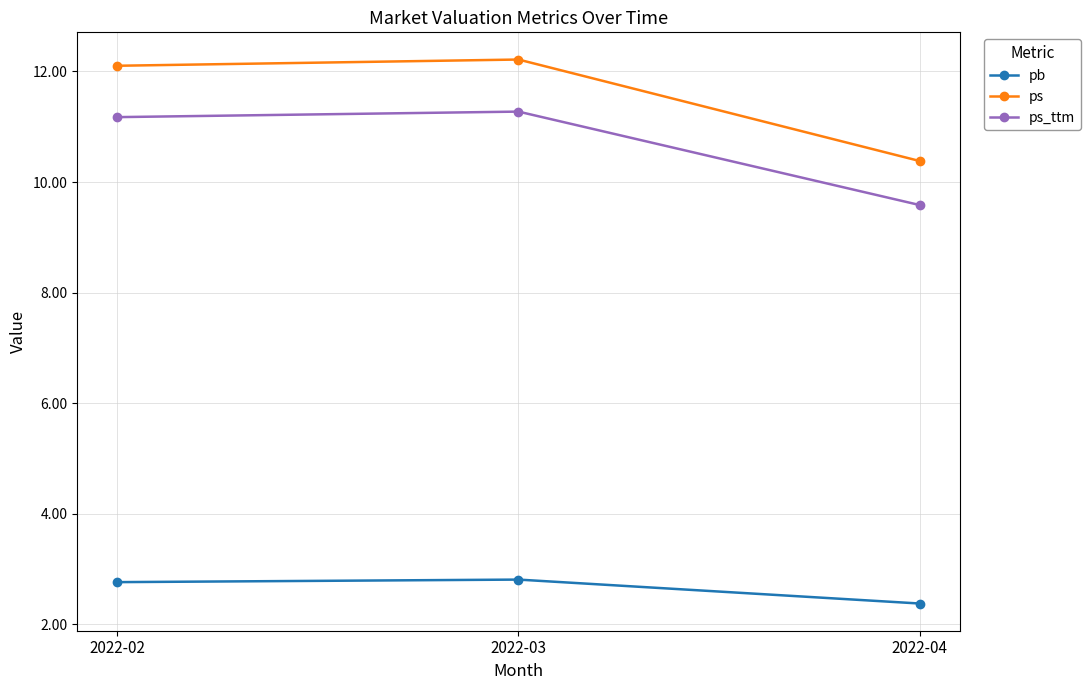

What is the total value across all series at 2022-03?

26.3